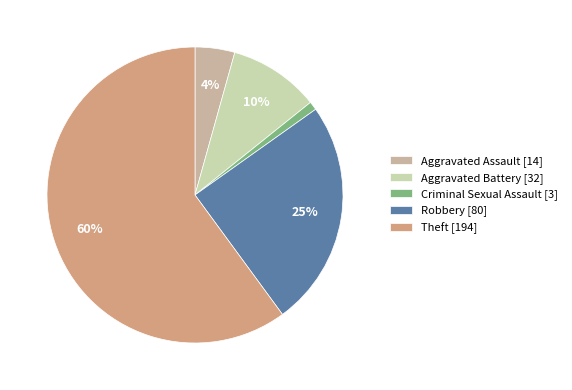

How many segments does this pie chart have?

5